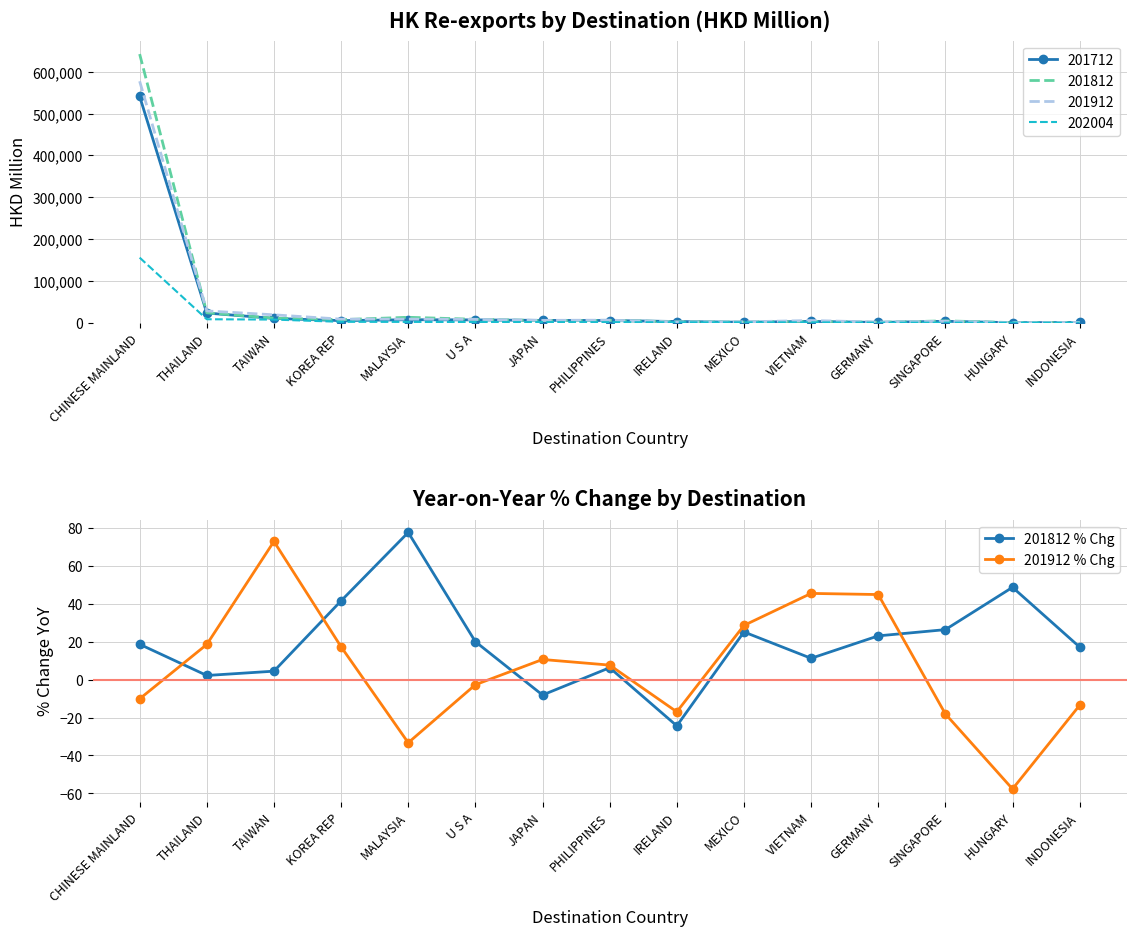

The 201812 % Chg series shows 25.2 at MEXICO. True or false?

True